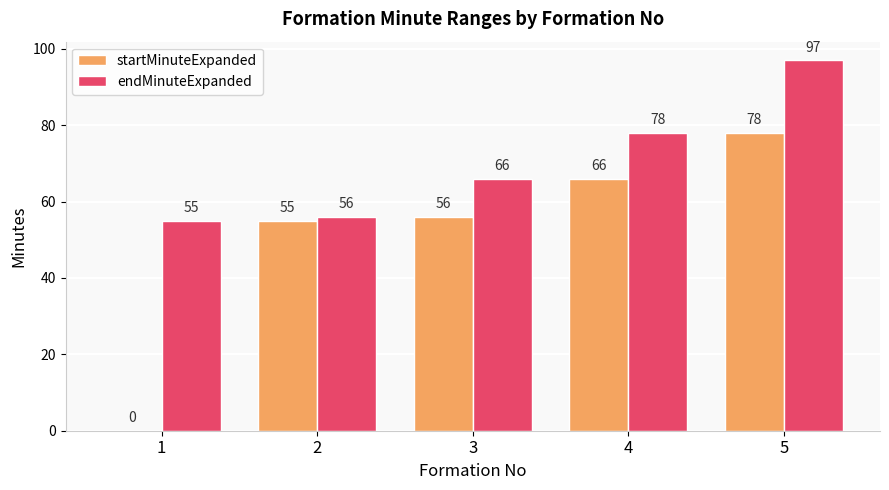

True or false: startMinuteExpanded has a value of 17 at 4.

False